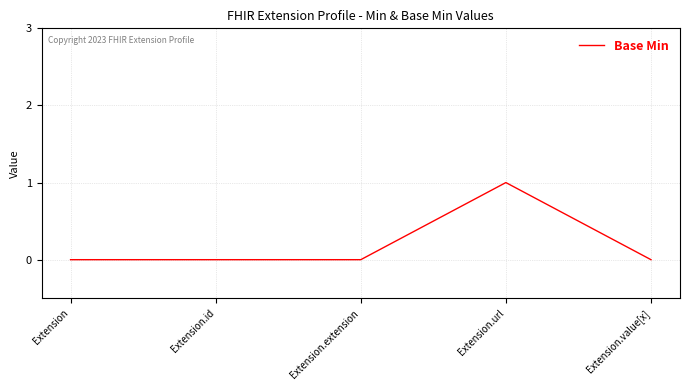

Which has a higher value, Extension or Extension.url?

Extension.url